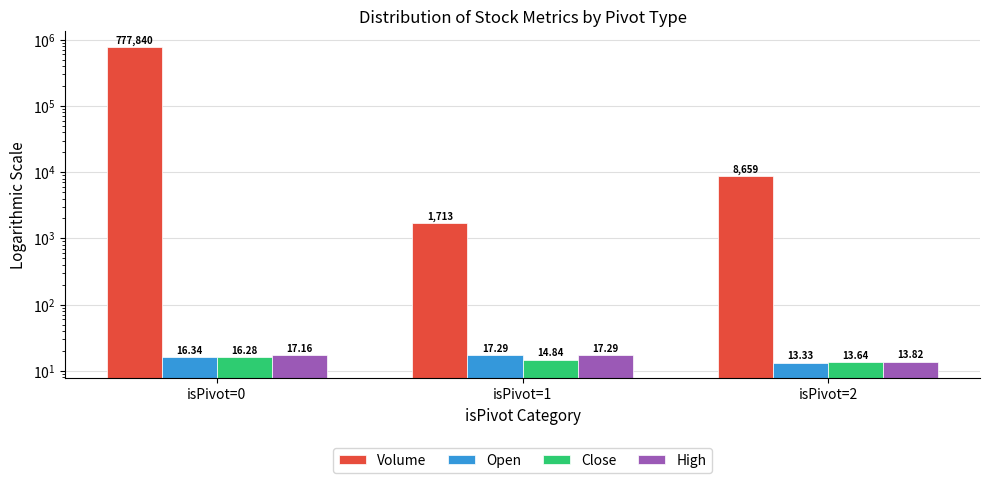

What is the total value across all series at isPivot=1?

1762.4